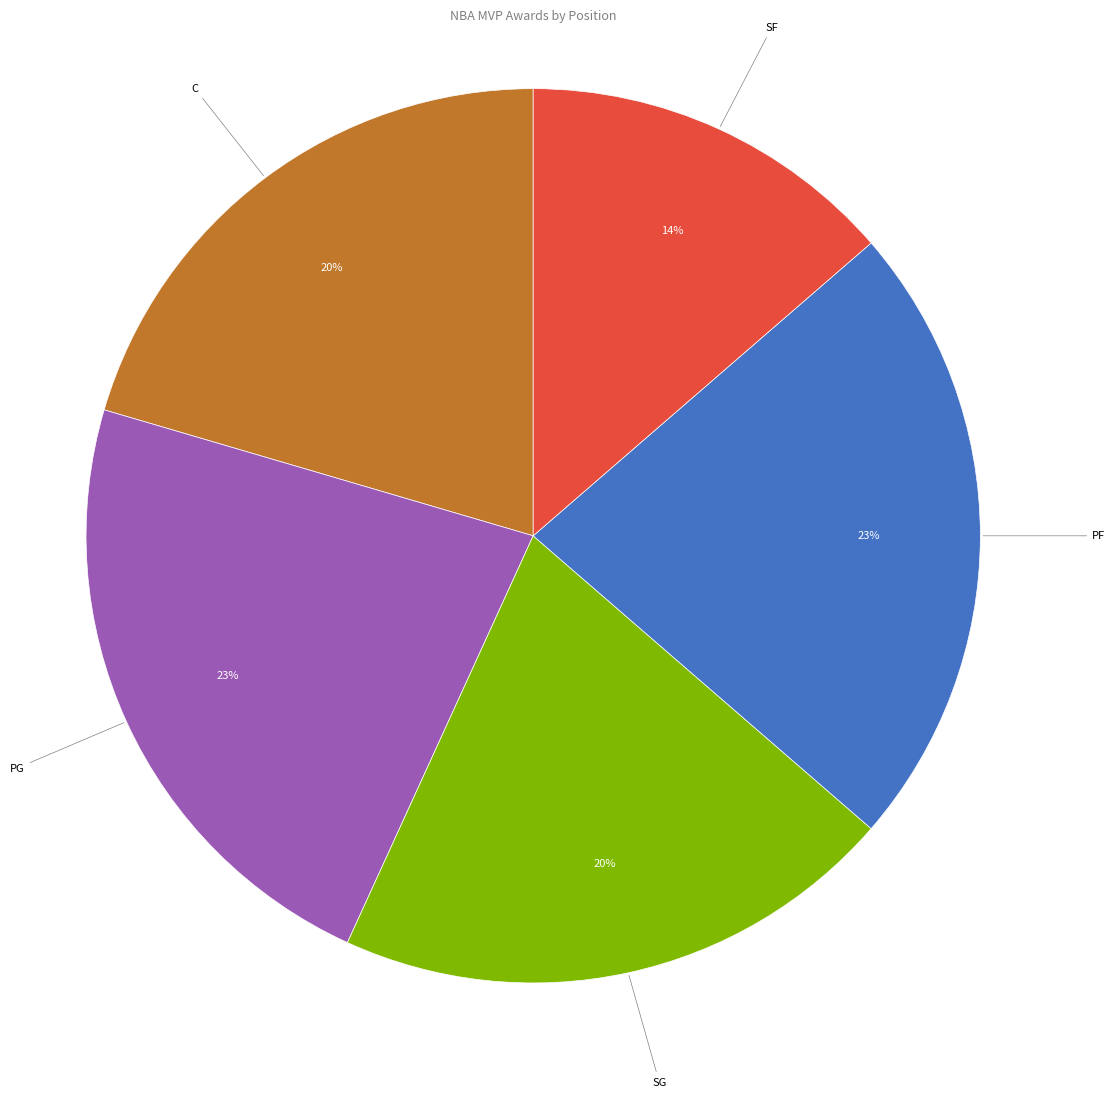

Count the number of slices in the pie.

5